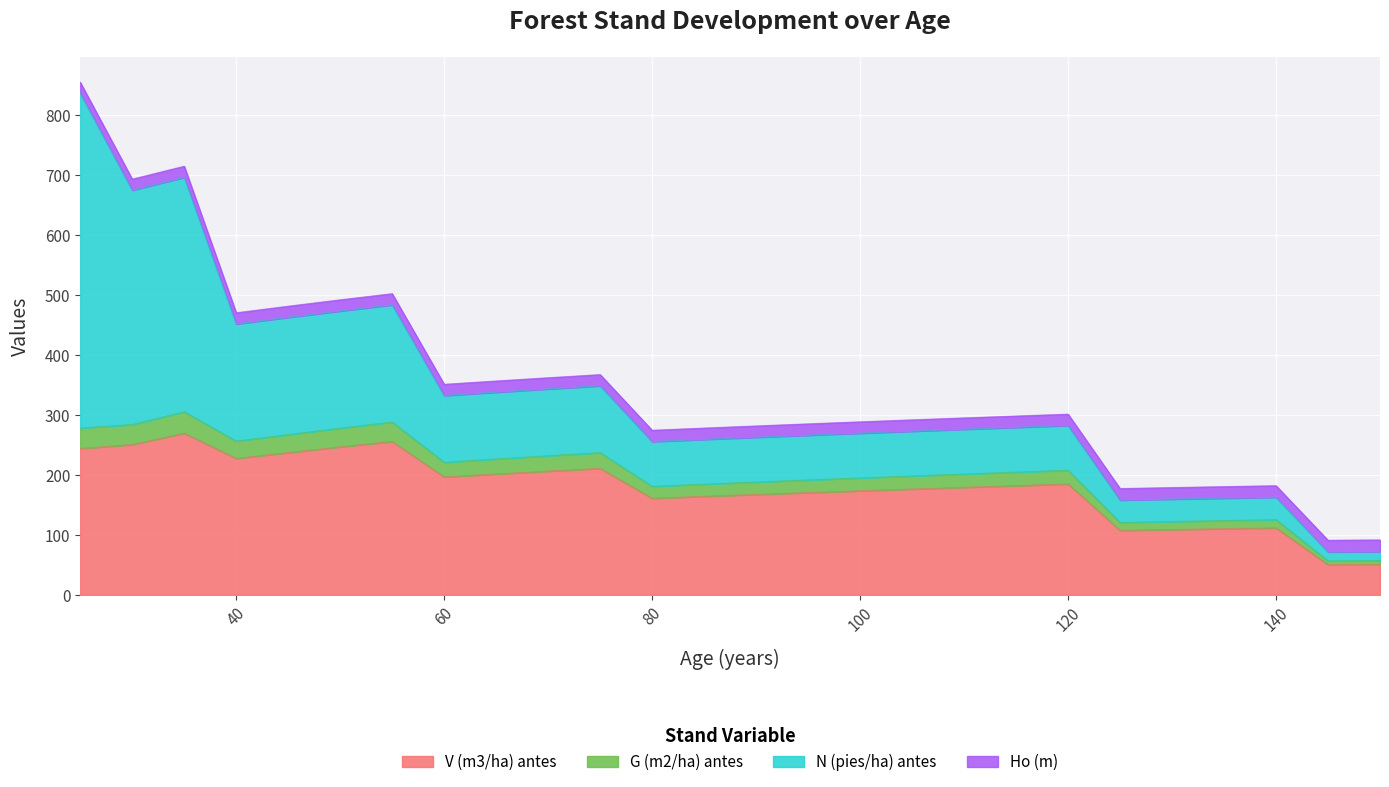

Where does the G (m2/ha) antes series first go above 204?

25